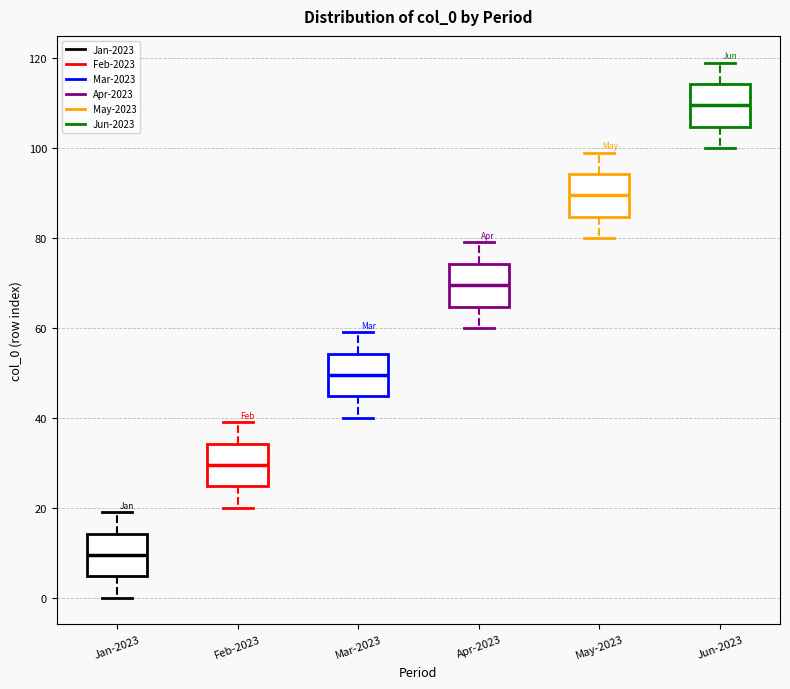

Where does the lower whisker of the box for Jan-2023 end on the y-axis? The values are not printed on the chart, so give them approximately, as read against the axis.

0